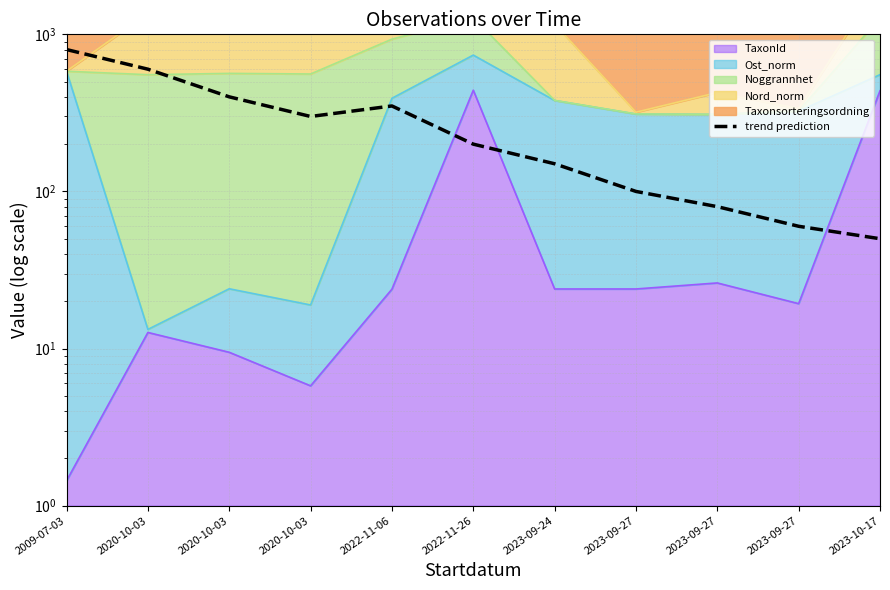

What is the value of the 7th point from the left?

150